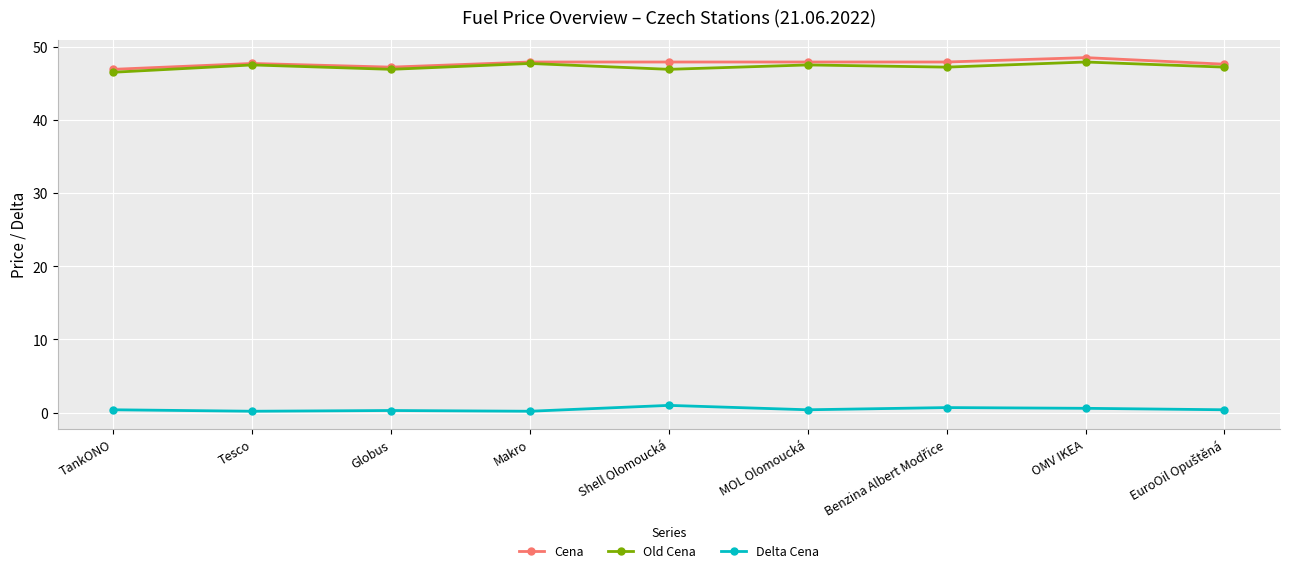

How many series are shown in this chart?

3